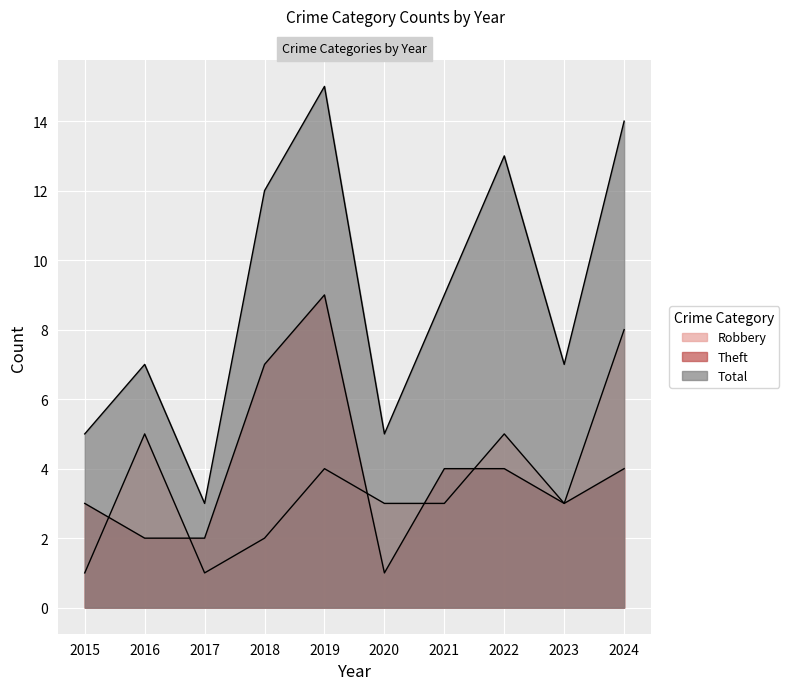

Reading left to right, what are all the values shown in this chart?

Robbery: 2015=1	2016=5	2017=1	2018=2	2019=4	2020=3	2021=3	2022=5	2023=3	2024=8
Theft: 2015=3	2016=2	2017=2	2018=7	2019=9	2020=1	2021=4	2022=4	2023=3	2024=4
Total: 2015=5	2016=7	2017=3	2018=12	2019=15	2020=5	2021=9	2022=13	2023=7	2024=14